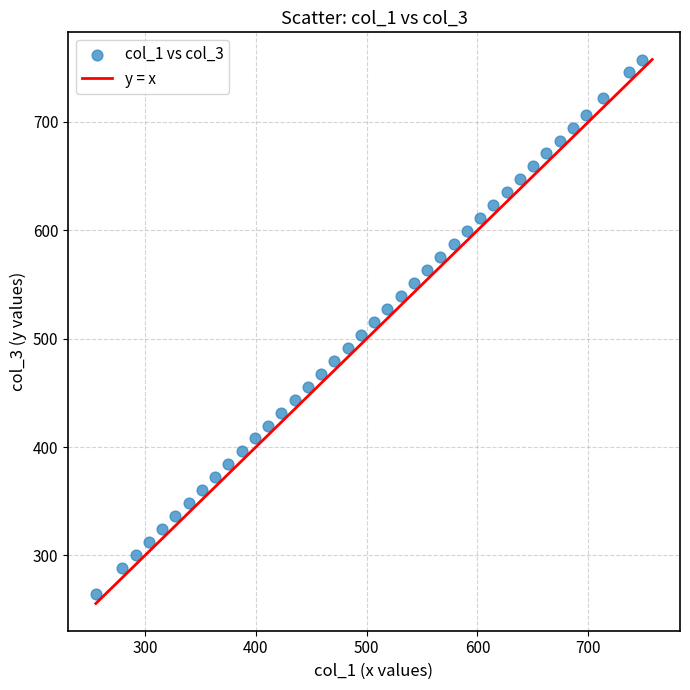

What is the range of X values (max minus min)?

493.2